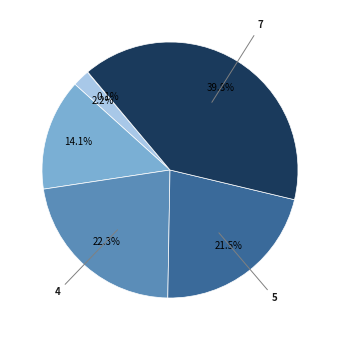

Is there any slice that represents more than half of the pie?

No